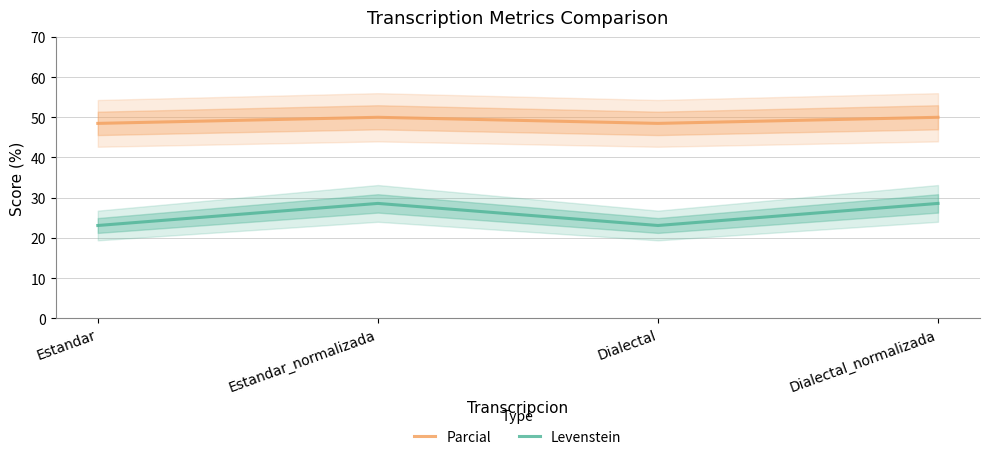

True or false: Parcial has a value of 50.0 at Estandar_normalizada.

True